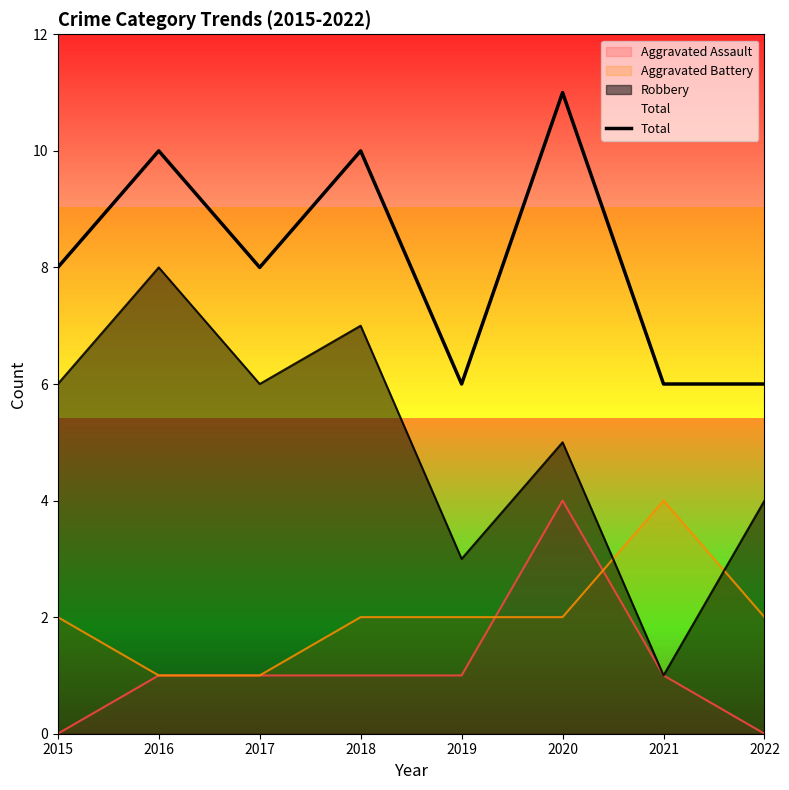

At which label is the value closest to 8?

2015